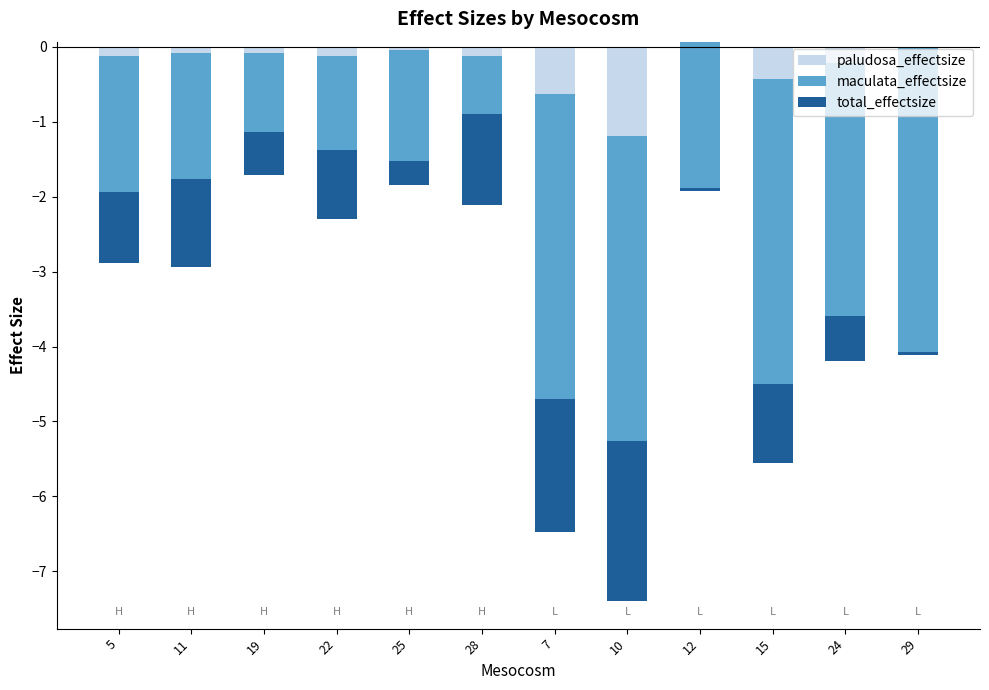

At how many categories does at least one series exceed 0?

1